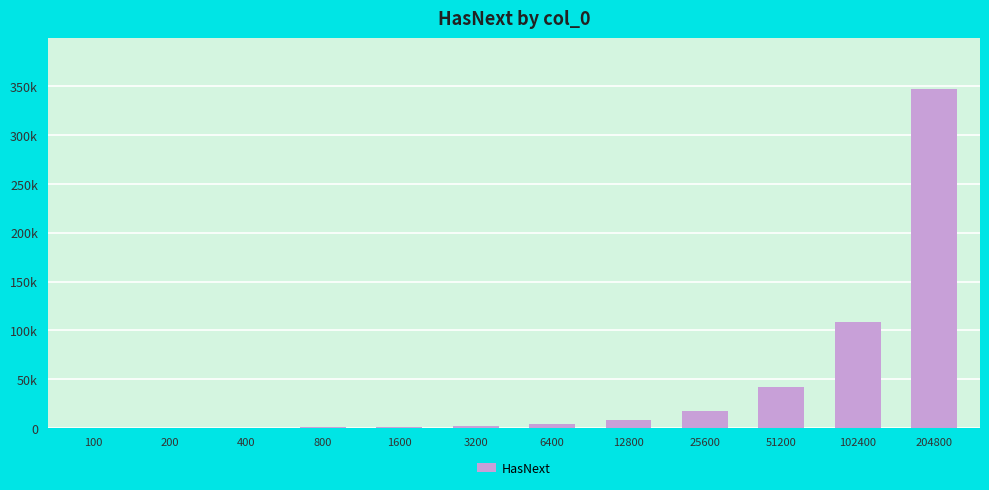

Count the number of data series in this chart.

1